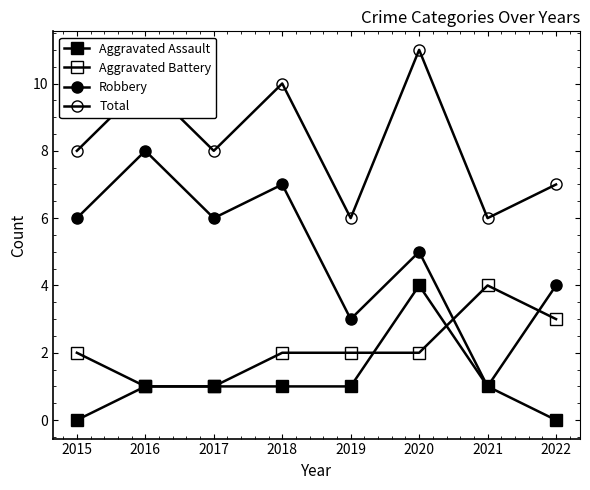

How many values in the Robbery series are below 6?

4